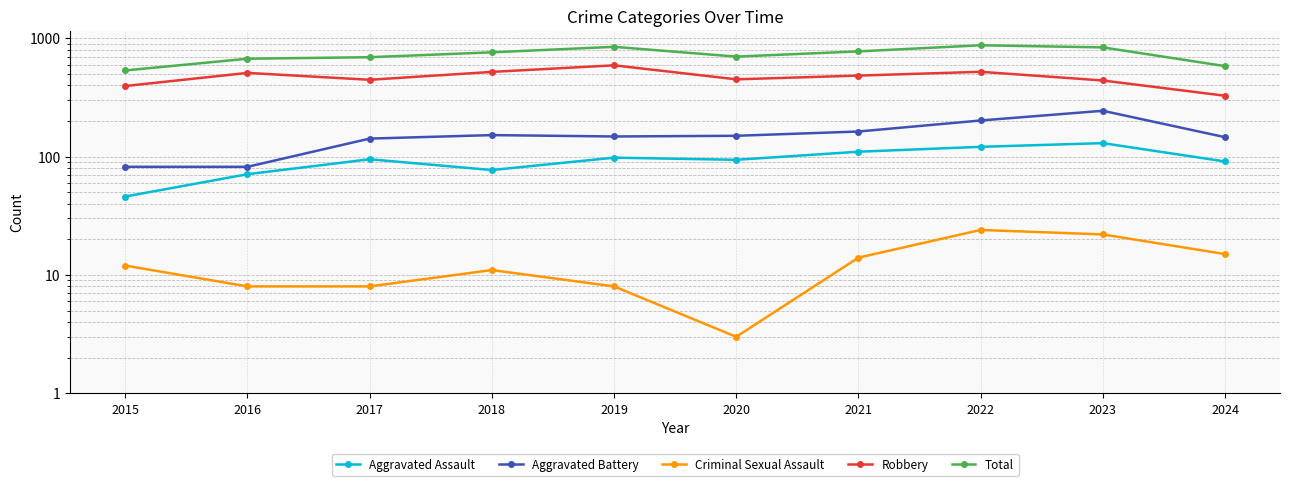

Reading left to right, what are all the values shown in this chart?

Aggravated Assault: 2015=46	2016=71	2017=95	2018=77	2019=98	2020=94	2021=110	2022=121	2023=130	2024=91
Aggravated Battery: 2015=82	2016=82	2017=142	2018=152	2019=148	2020=150	2021=163	2022=202	2023=244	2024=146
Criminal Sexual Assault: 2015=12	2016=8	2017=8	2018=11	2019=8	2020=3	2021=14	2022=24	2023=22	2024=15
Robbery: 2015=395	2016=510	2017=446	2018=520	2019=591	2020=450	2021=484	2022=521	2023=440	2024=327
Total: 2015=535	2016=672	2017=692	2018=761	2019=847	2020=700	2021=775	2022=873	2023=838	2024=582